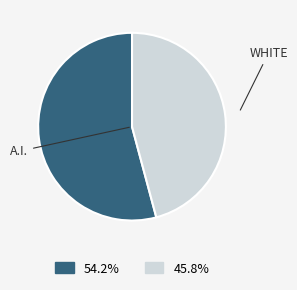

Is there a majority slice in this chart?

Yes